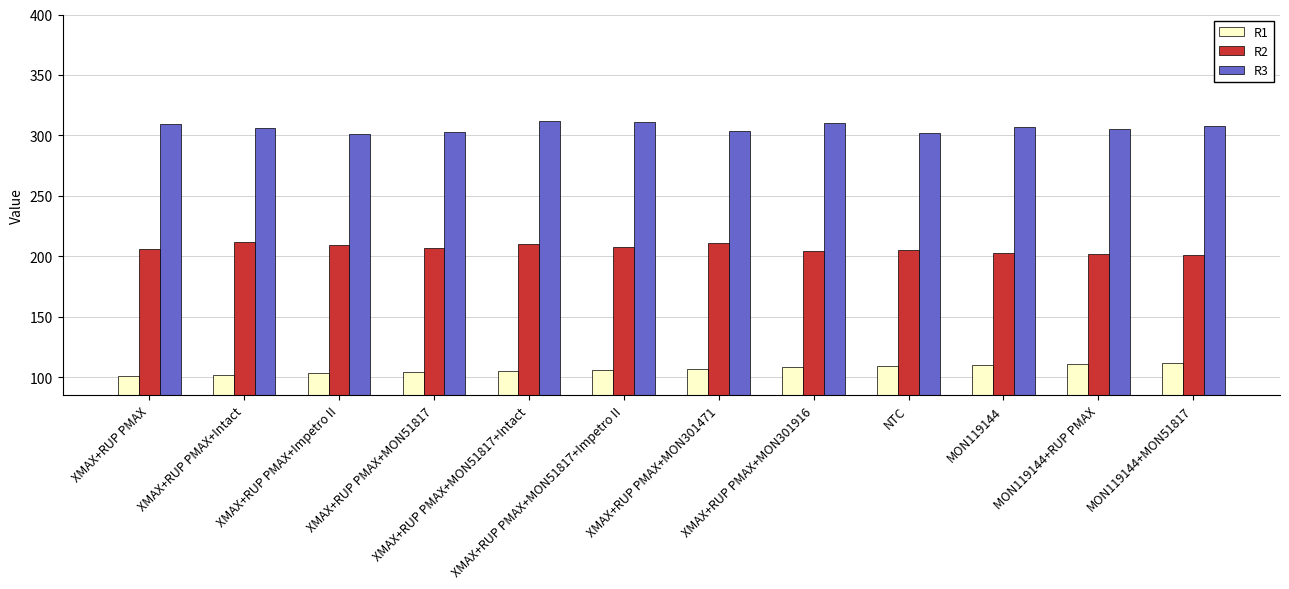

What is the spread (max minus min) of values at MON119144?

197